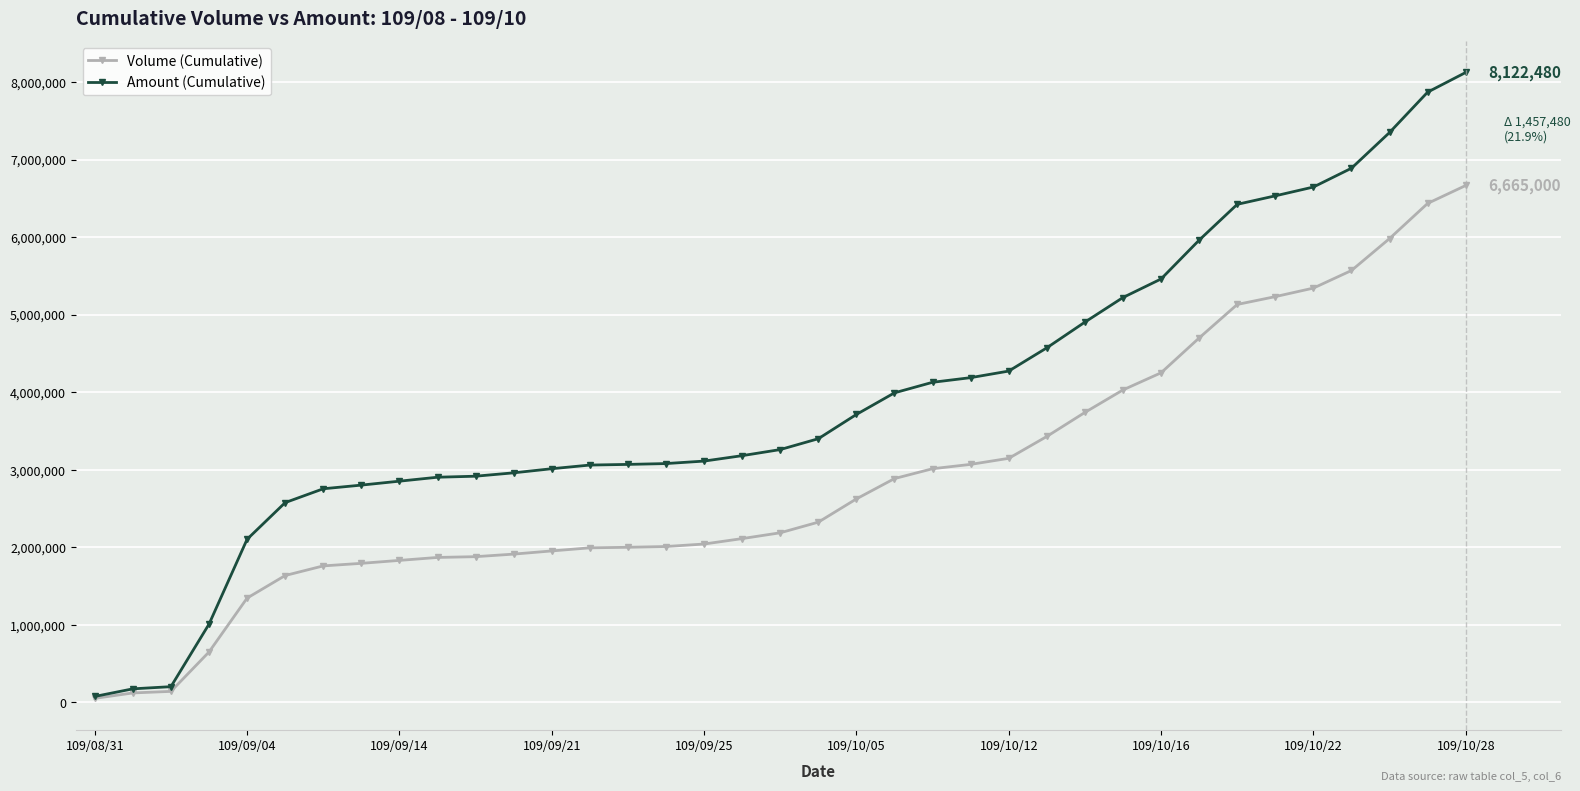

What is the highest value of the Amount (Cumulative) series?

8122480